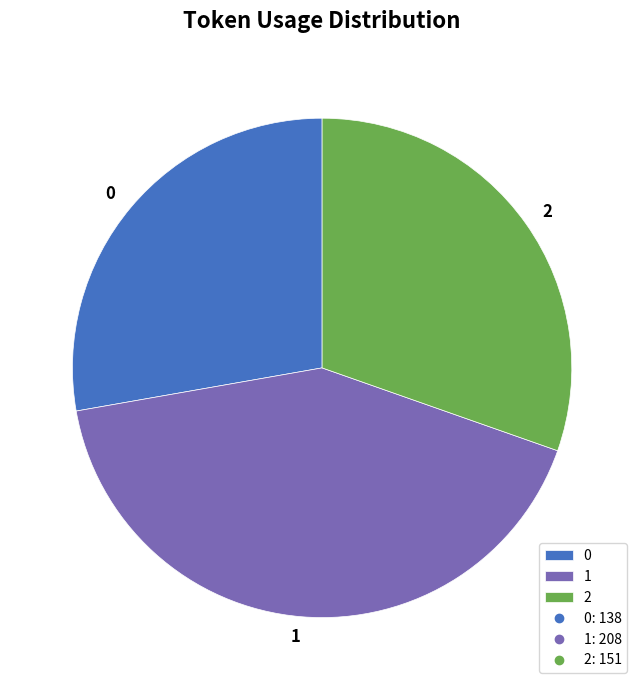

Rank the categories by value from highest to lowest.

1, 2, 0